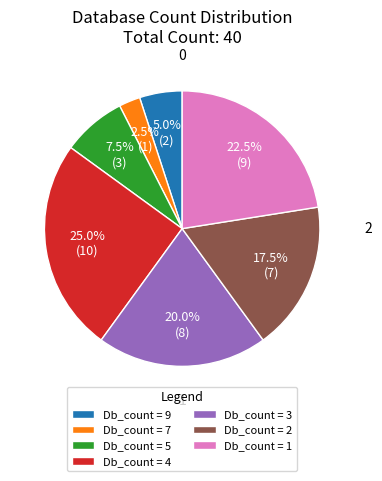

Rank the categories by value from highest to lowest.

Db_count = 4, Db_count = 1, Db_count = 3, Db_count = 2, Db_count = 5, Db_count = 9, Db_count = 7